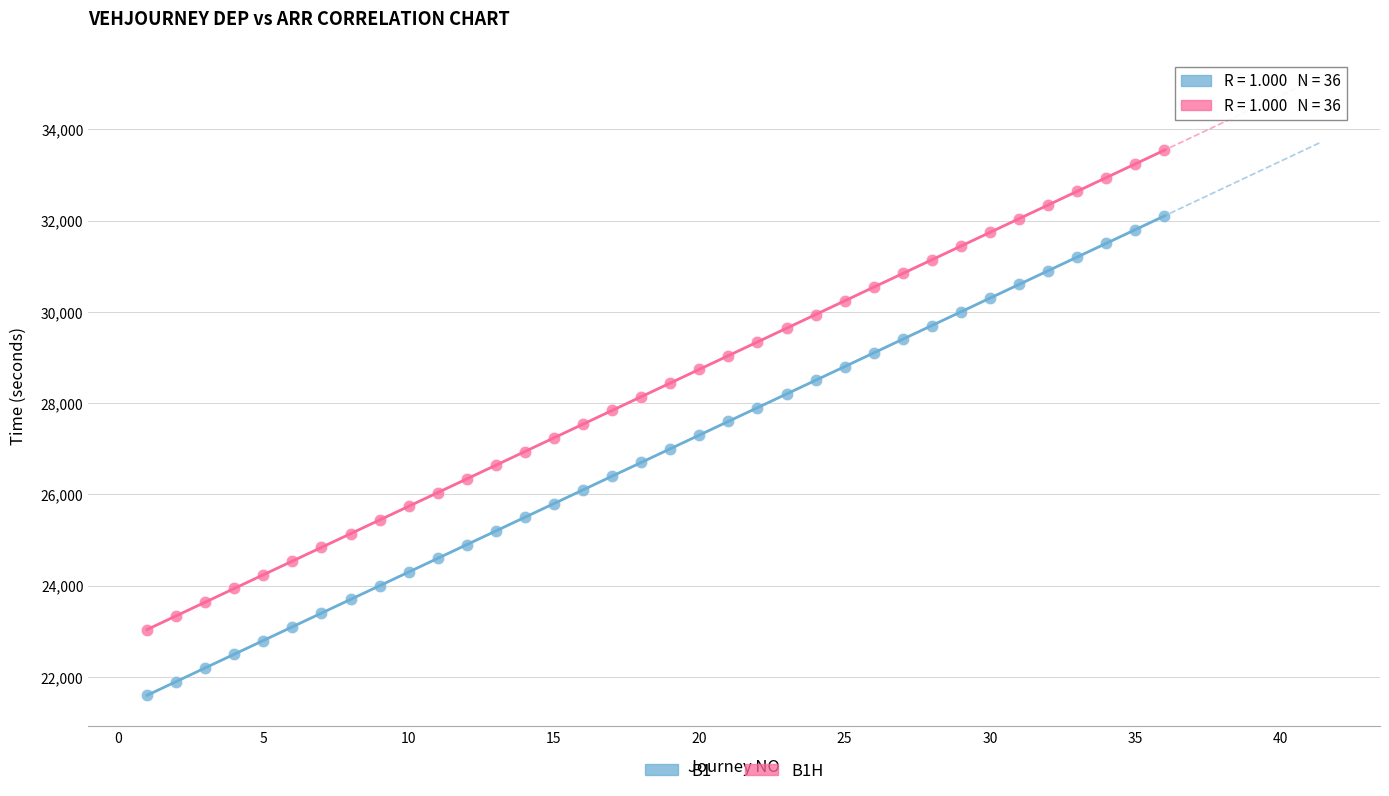

What is the X range (max minus min) for the scatter plot?

35